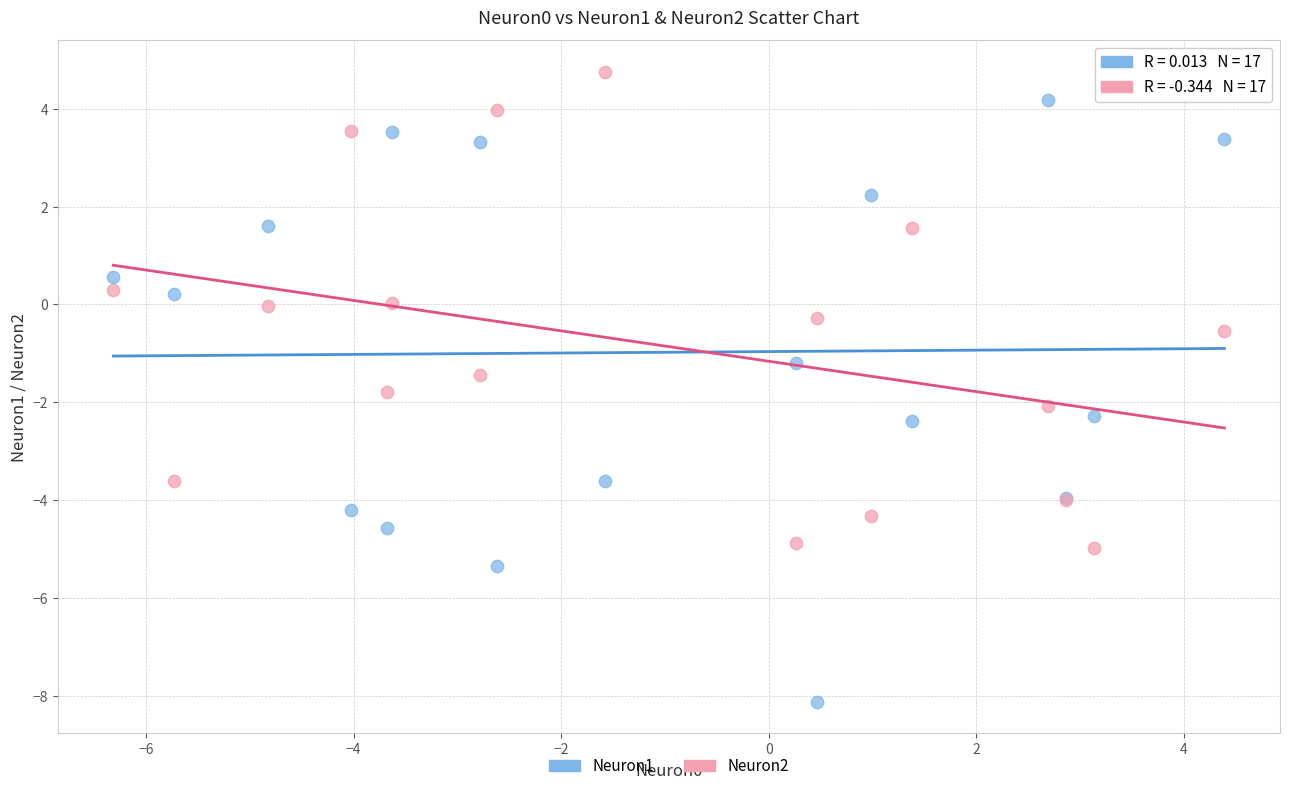

What are all the series names shown in the legend?

Neuron1, Neuron2